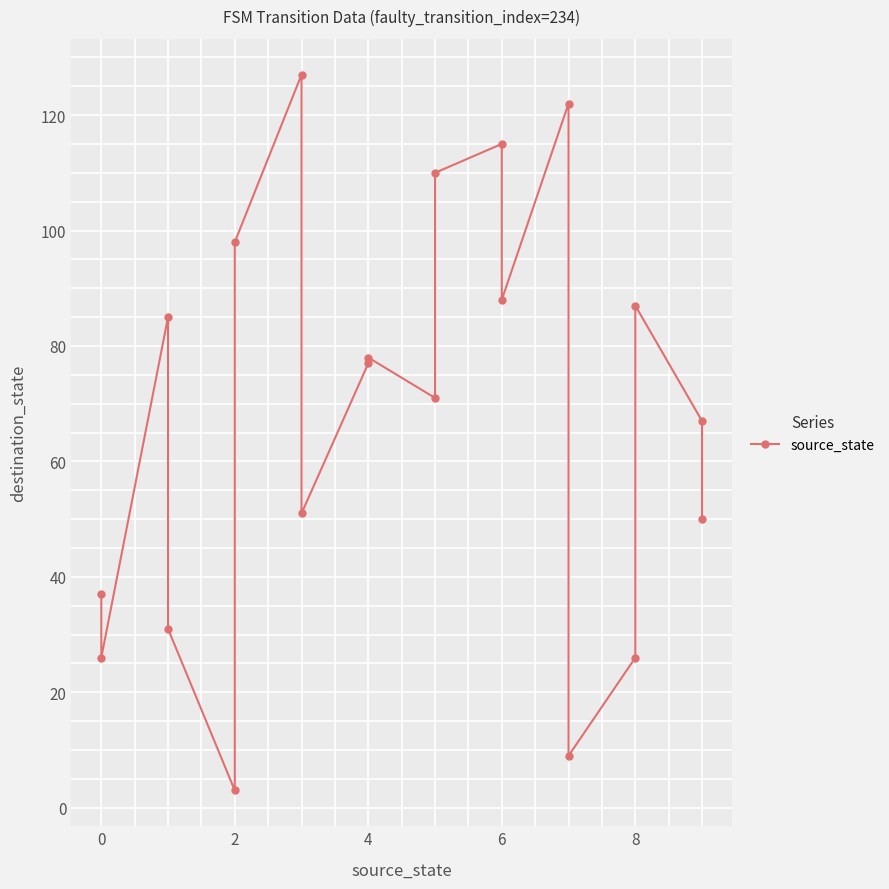

Reading left to right, list all the values displayed in this chart.

37	26	85	31	3	98	127	51	77	78	71	110	115	88	122	9	26	87	67	50